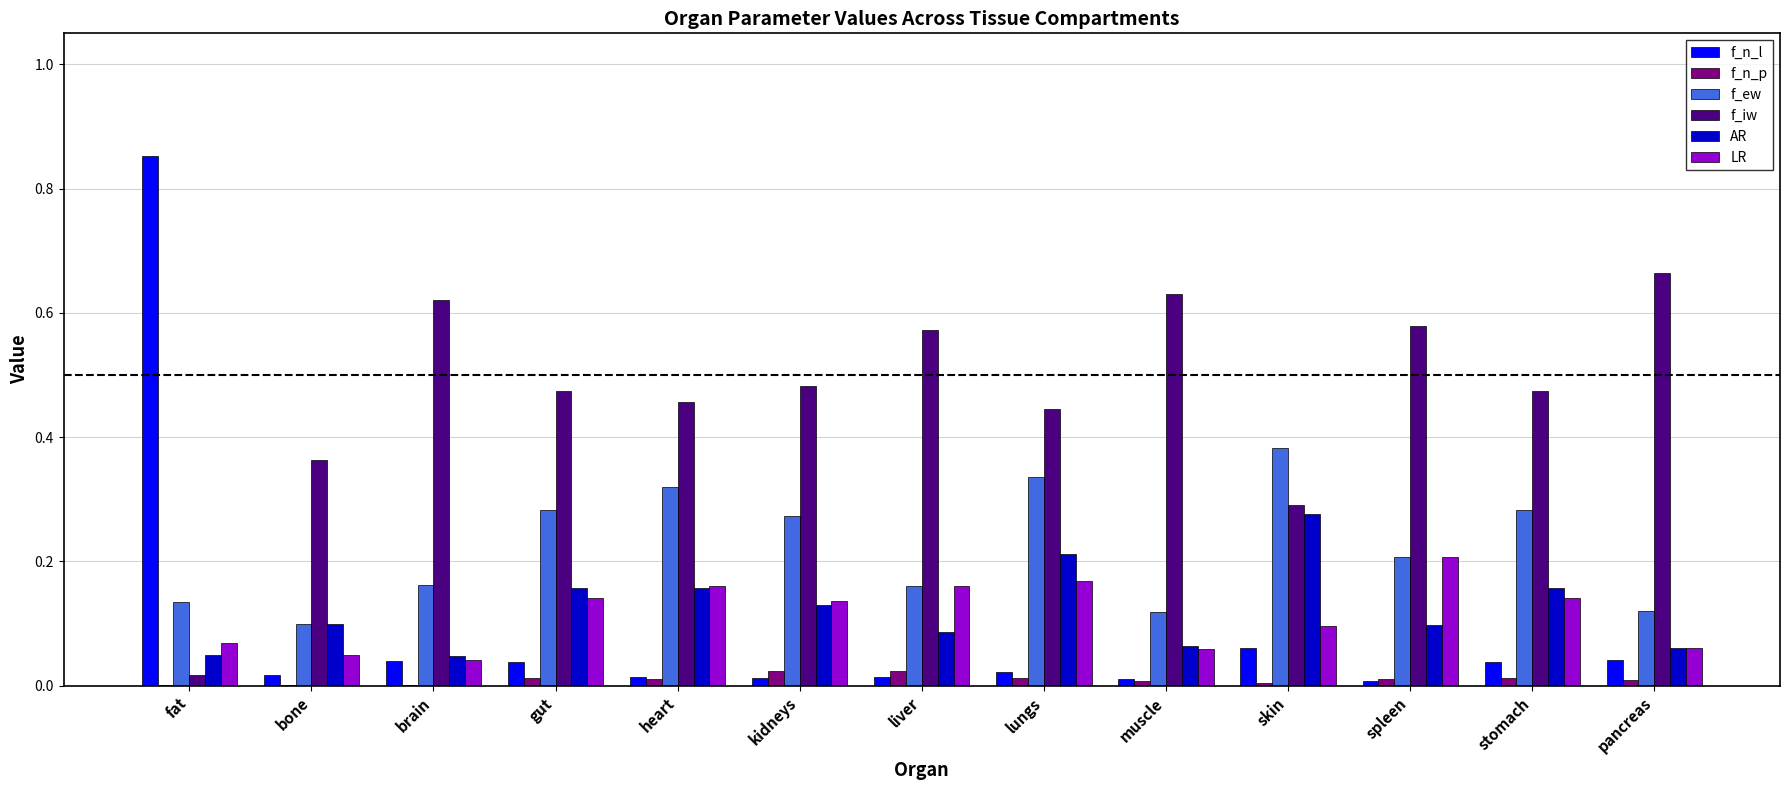

True or false: f_n_l has a value of 0.0 at lungs.

True